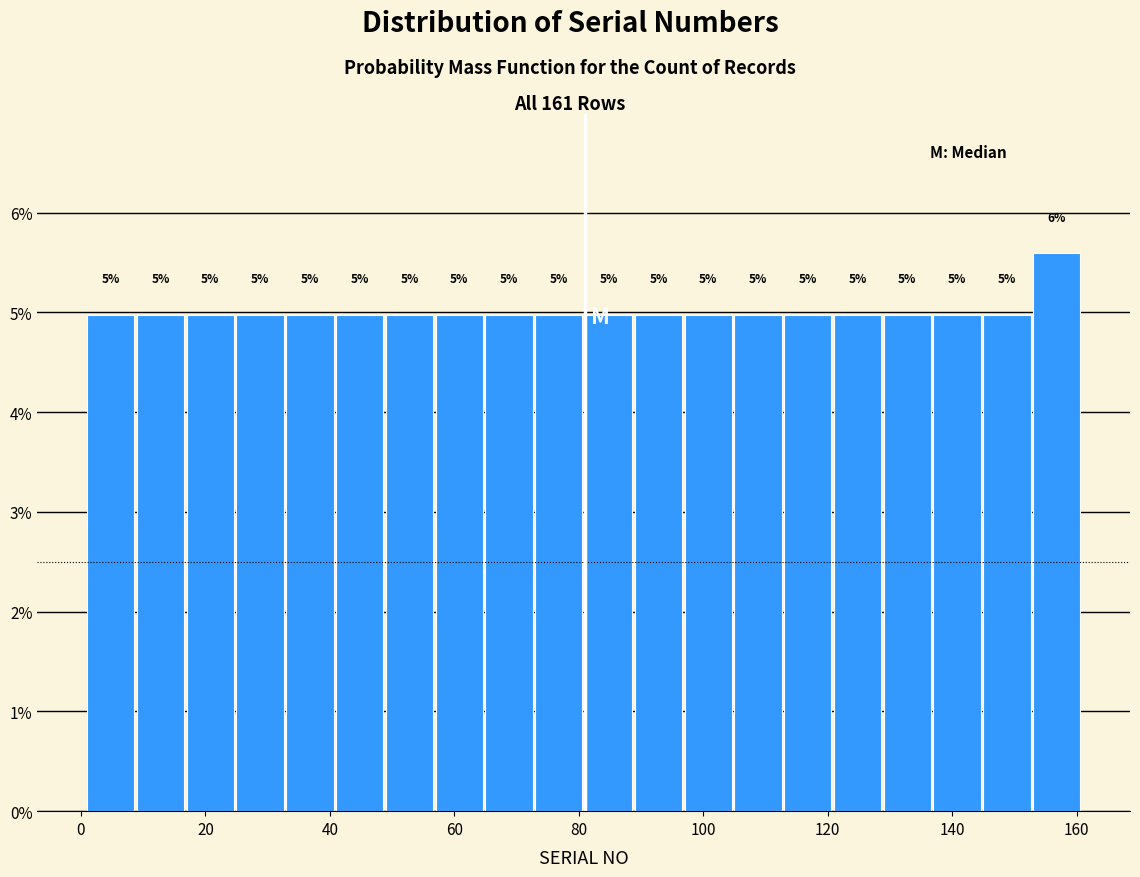

Which range on the x-axis has the tallest bar?

153 to 161